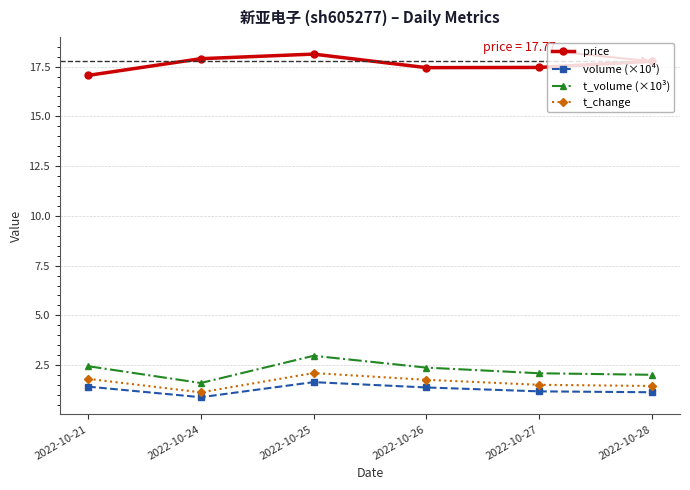

Count the number of data series in this chart.

4